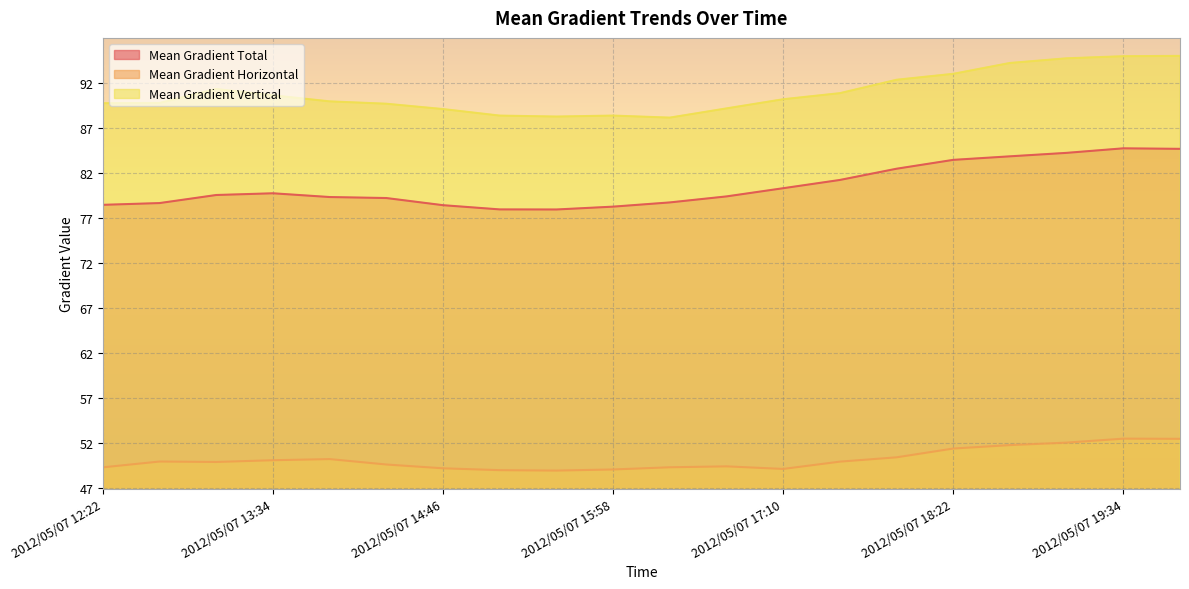

Which series has the largest total across all categories?

Mean Gradient Vertical